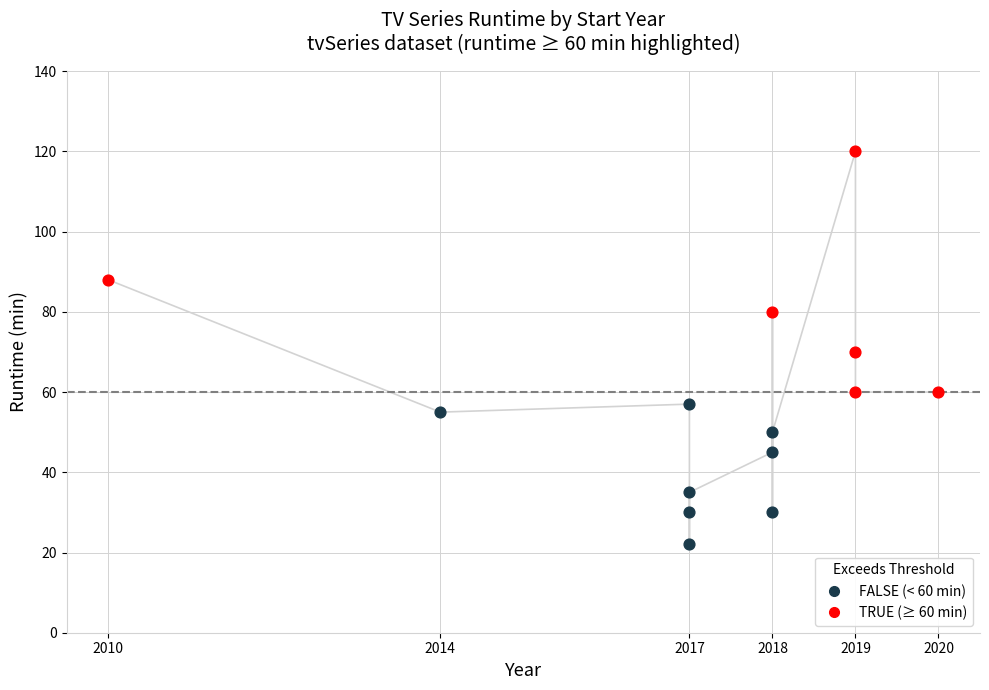

Between 2018 and 2017, which is larger?

2018